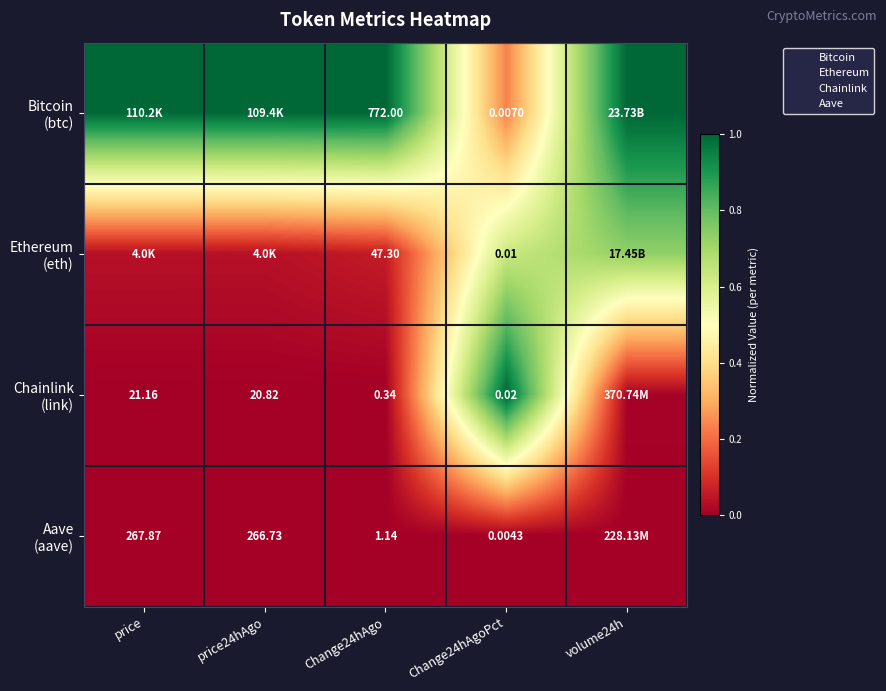

Is it true that Ethereum equals 1.0 at volume24h?

True